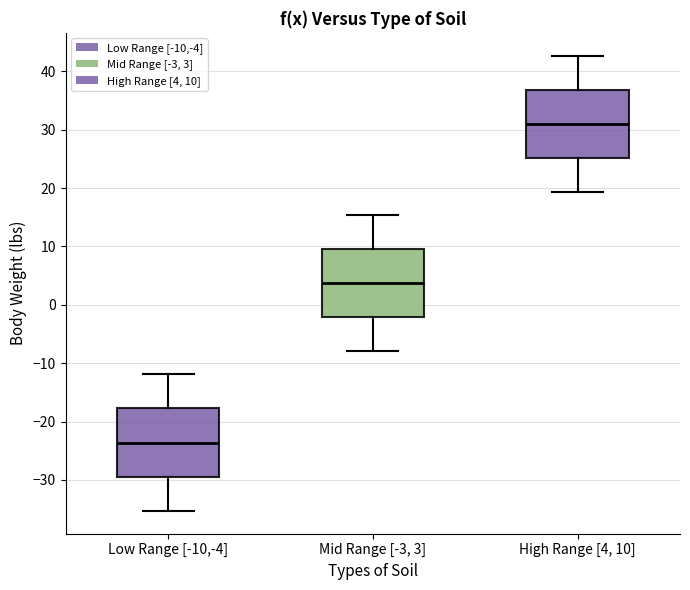

Which box's median line is the highest?

High Range [4, 10]